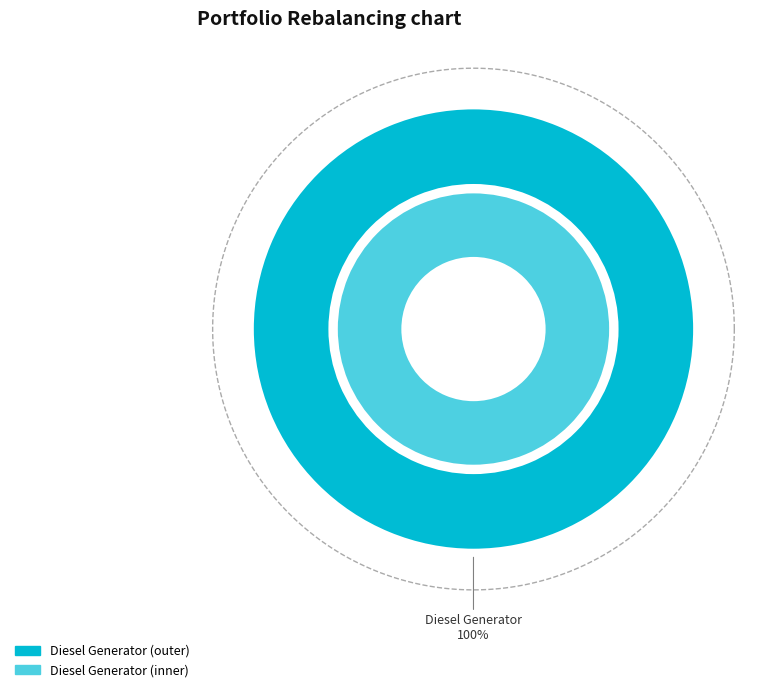

Does any single category account for the majority?

Yes